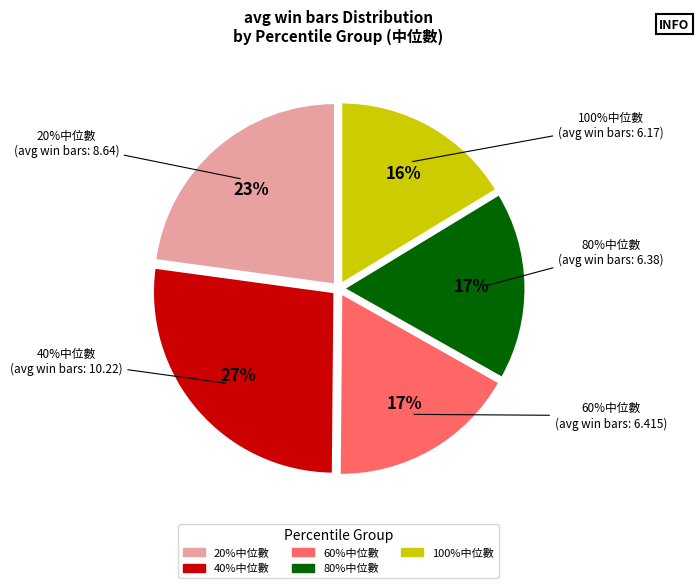

What percentage is NOT represented by 40%中位數?

73.0%